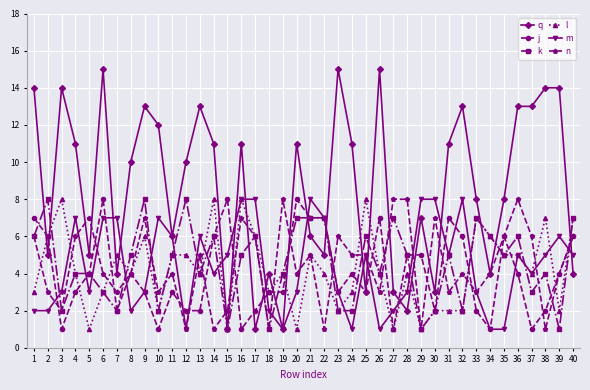

True or false: n has a value of 10 at 22.

False